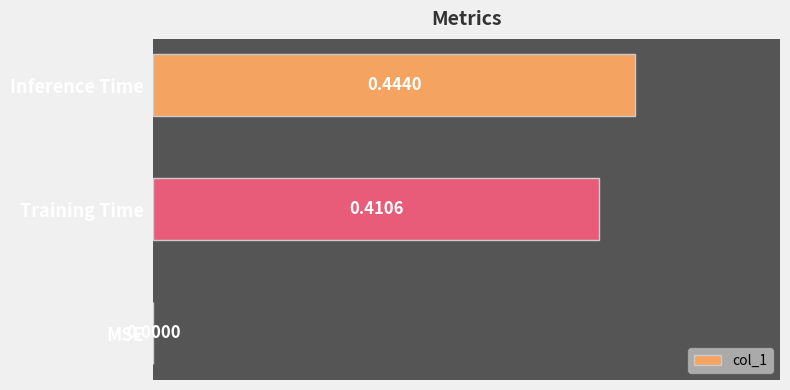

Which label corresponds to the largest value in the chart?

Inference Time